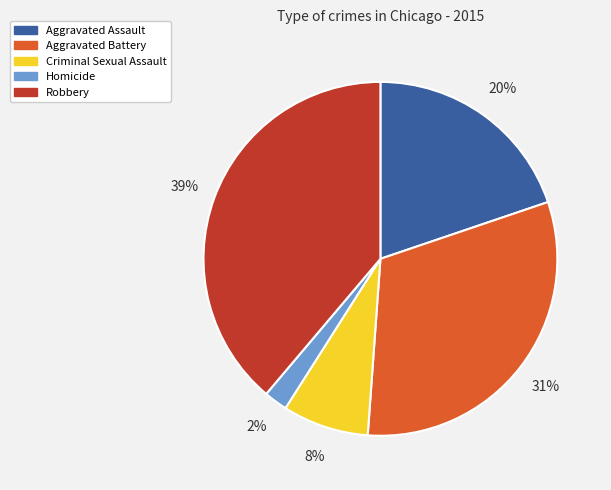

To the nearest percent, what portion does Robbery represent?

39%